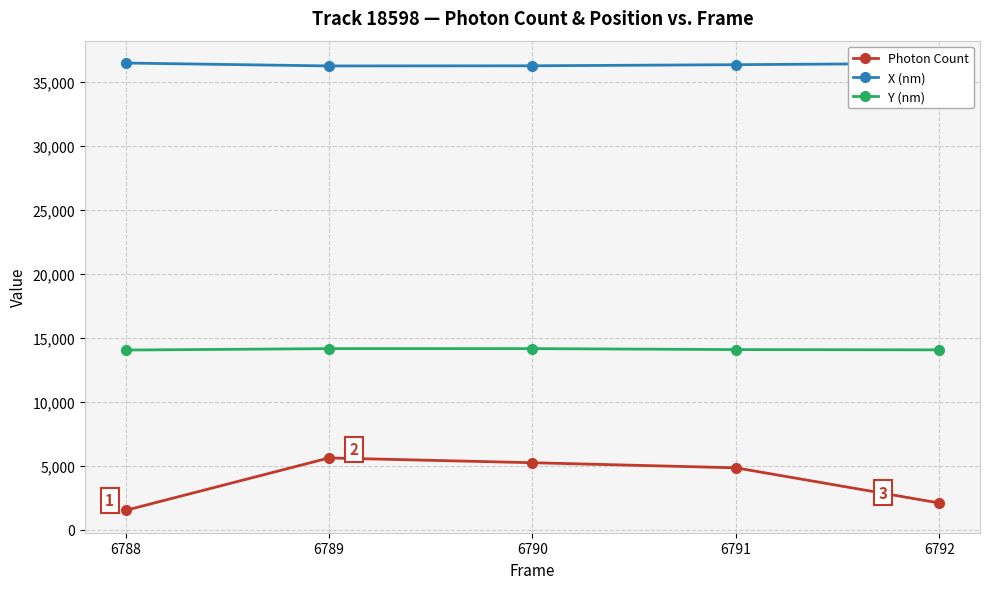

At 6788, list the series in order from smallest to largest.

Photon Count, Y (nm), X (nm)